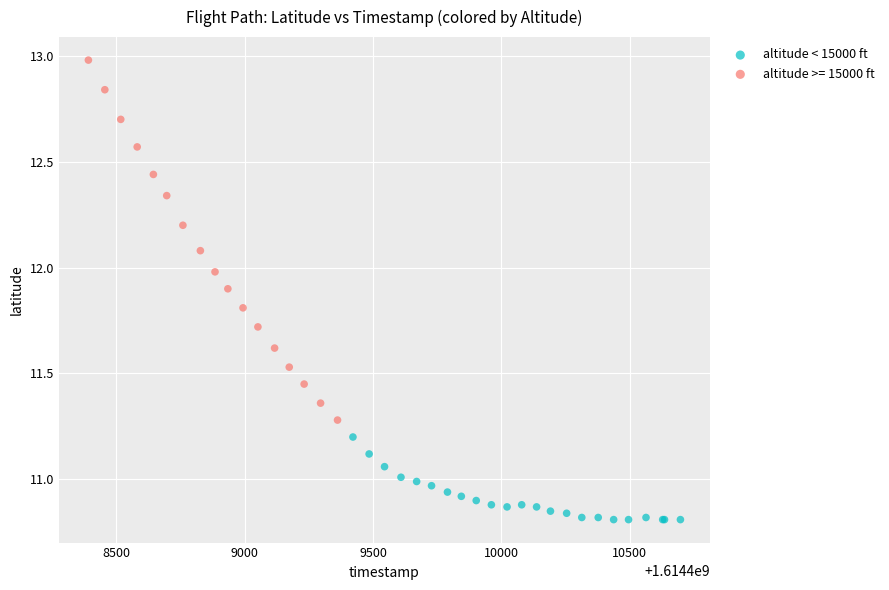

Which series reaches the maximum Y coordinate?

altitude >= 15000 ft